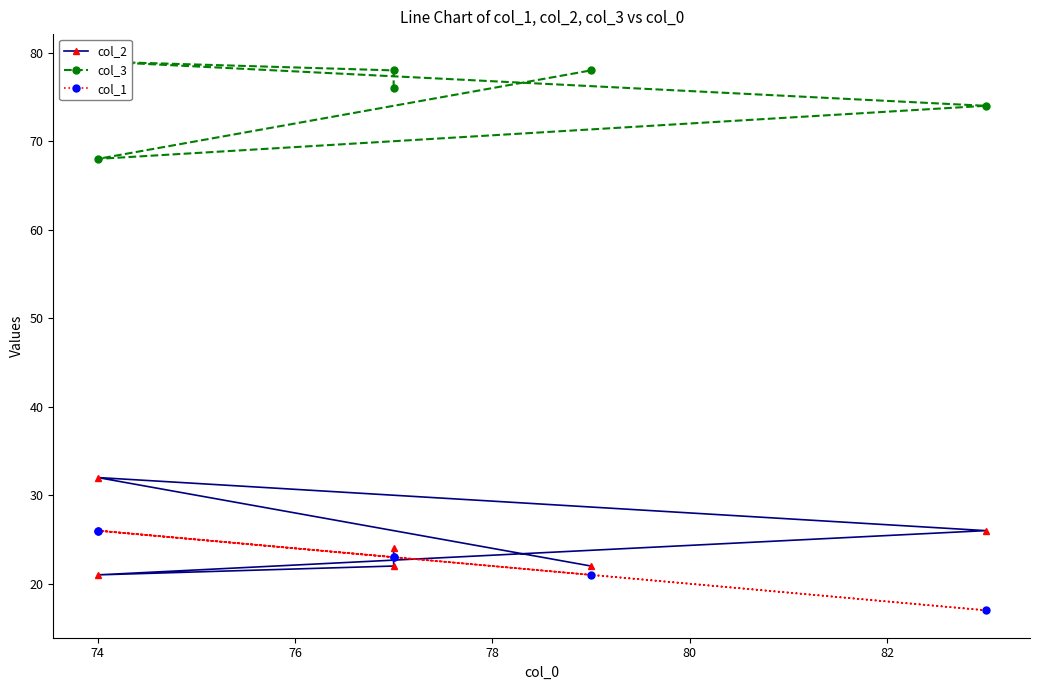

What is the highest value of the col_3 series?

79